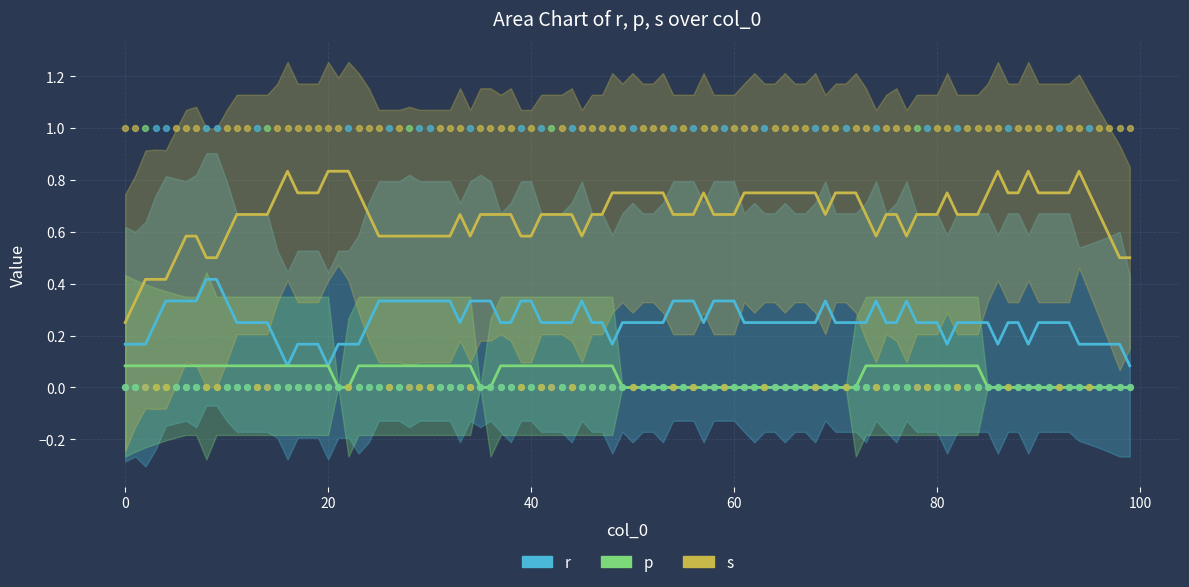

Is the value of r at 85 greater than the value of s at 70?

No